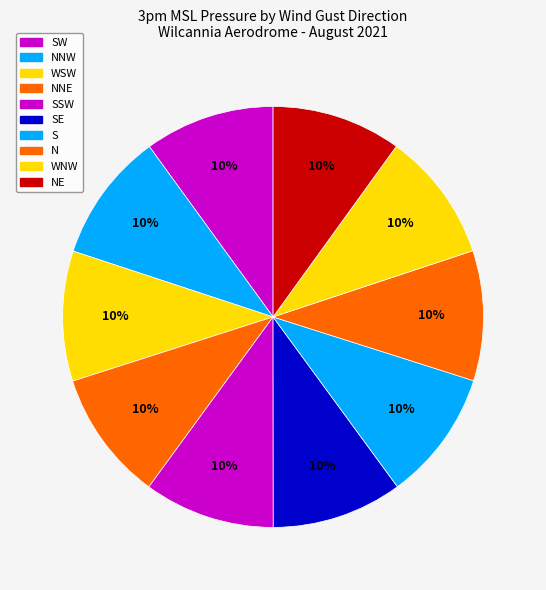

Count the number of slices in the pie.

10